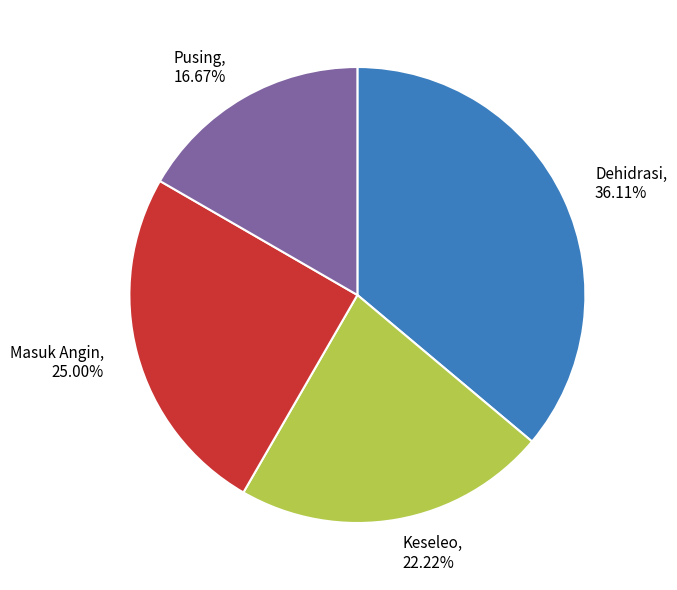

Does Keseleo account for over 50% of the chart?

No